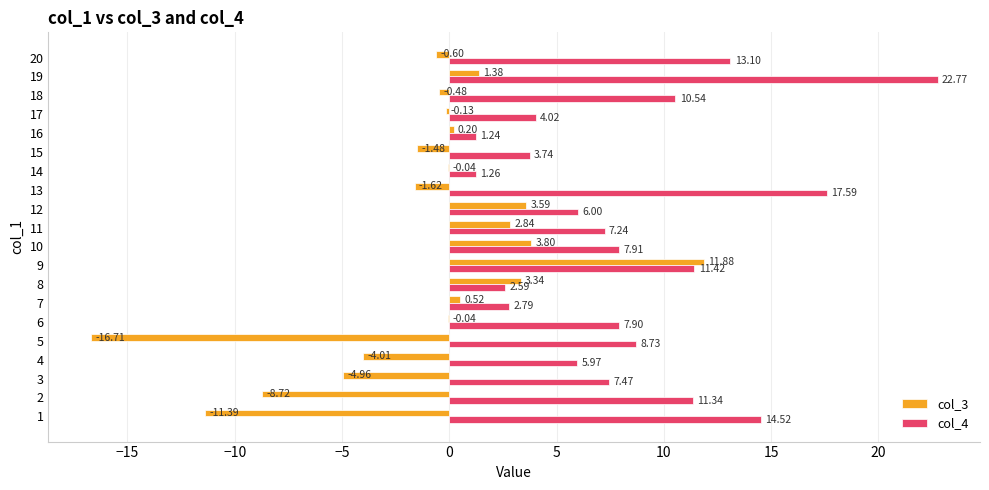

What is the sum of the col_3 values at 12 and 2?

-5.1